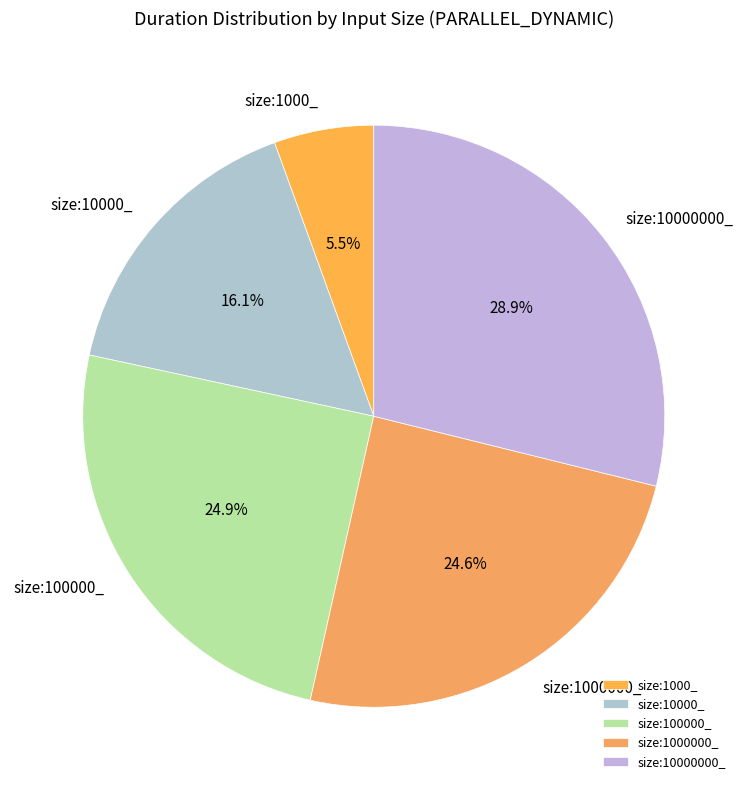

Which category has the biggest portion of the pie?

size:10000000_